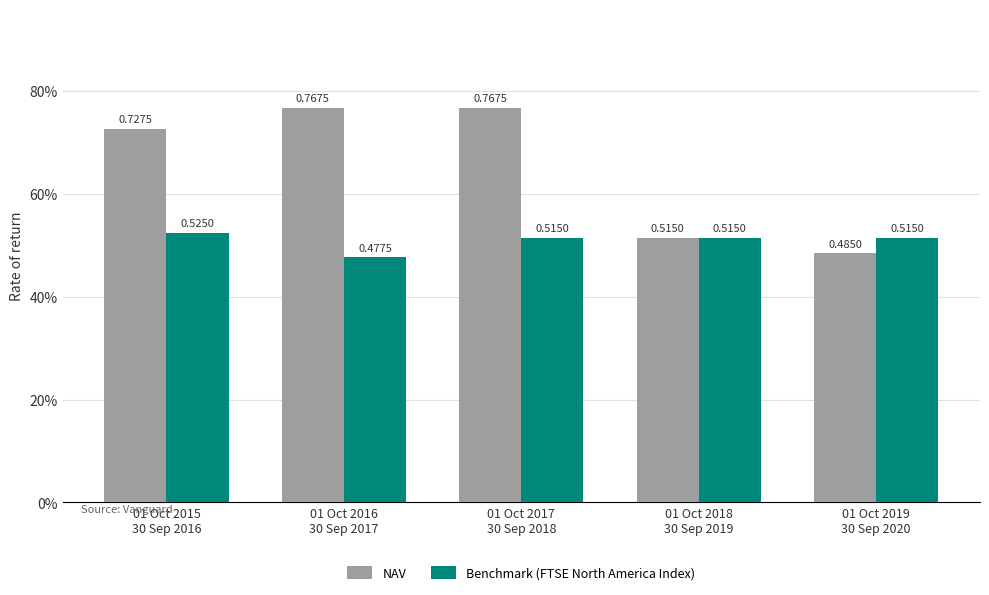

Read the Benchmark (FTSE North America Index) value at 01 Oct 2017
30 Sep 2018.

0.5